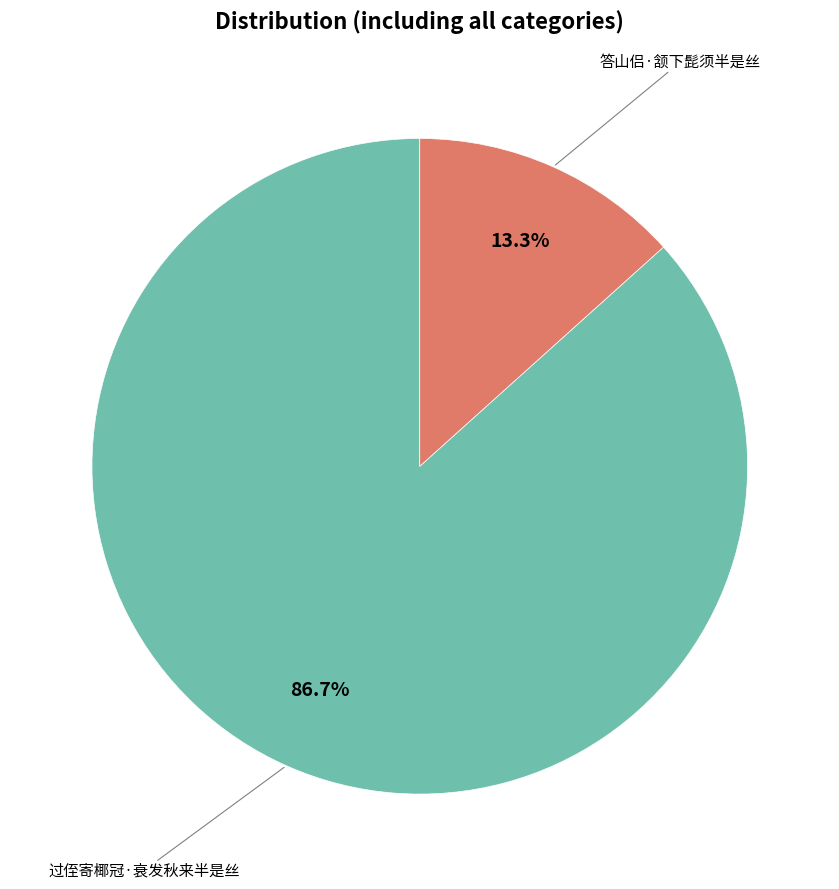

Is there a majority slice in this chart?

Yes